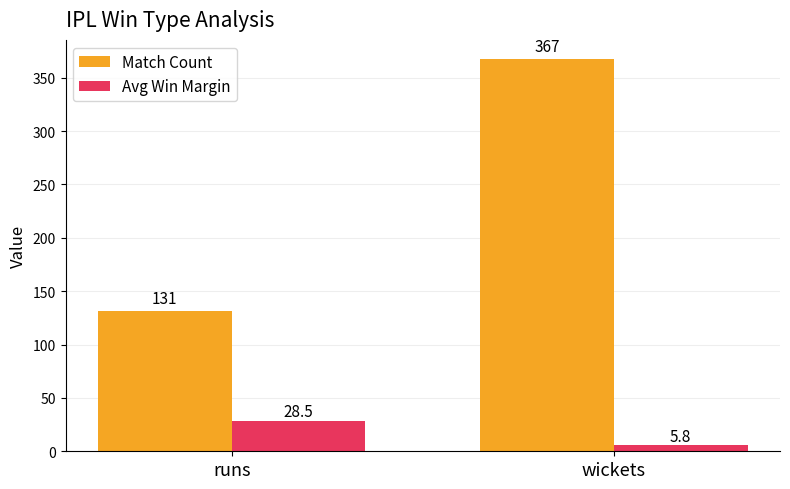

What position from the right is runs?

2